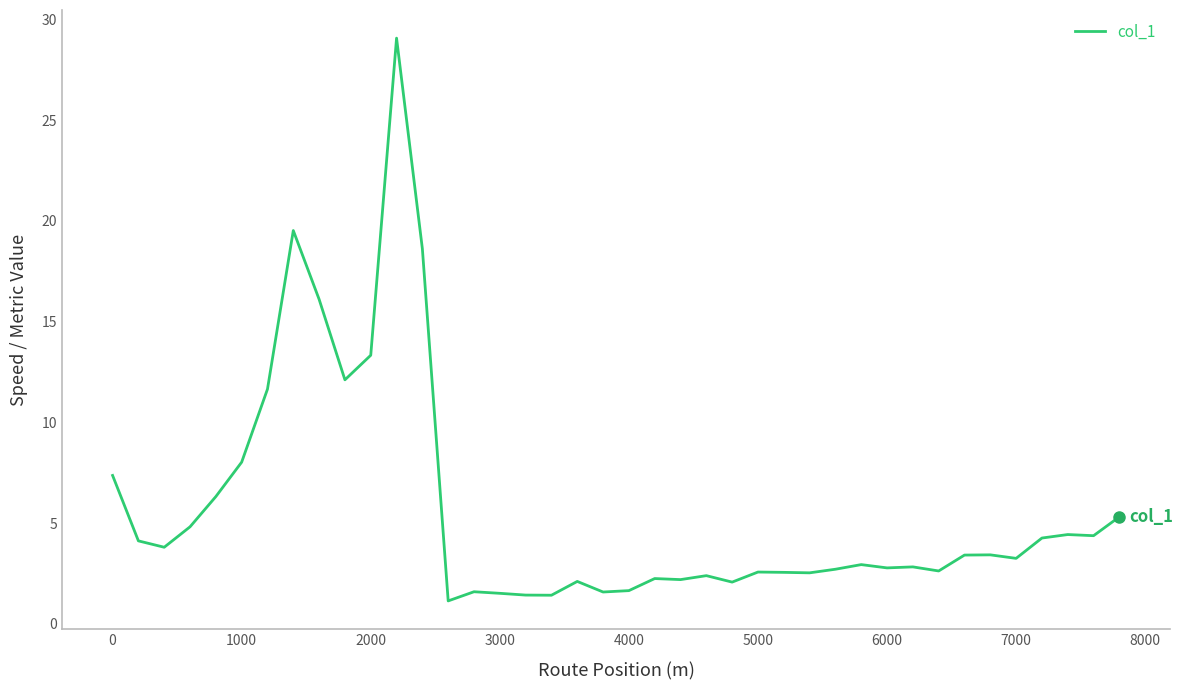

What is the sum of all values?

226.3